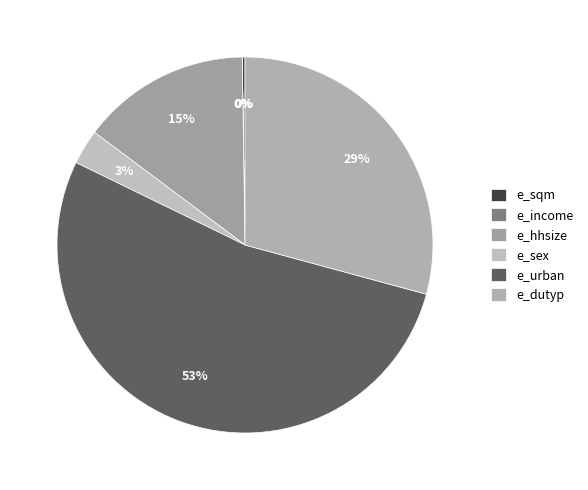

Does any single category account for the majority?

Yes